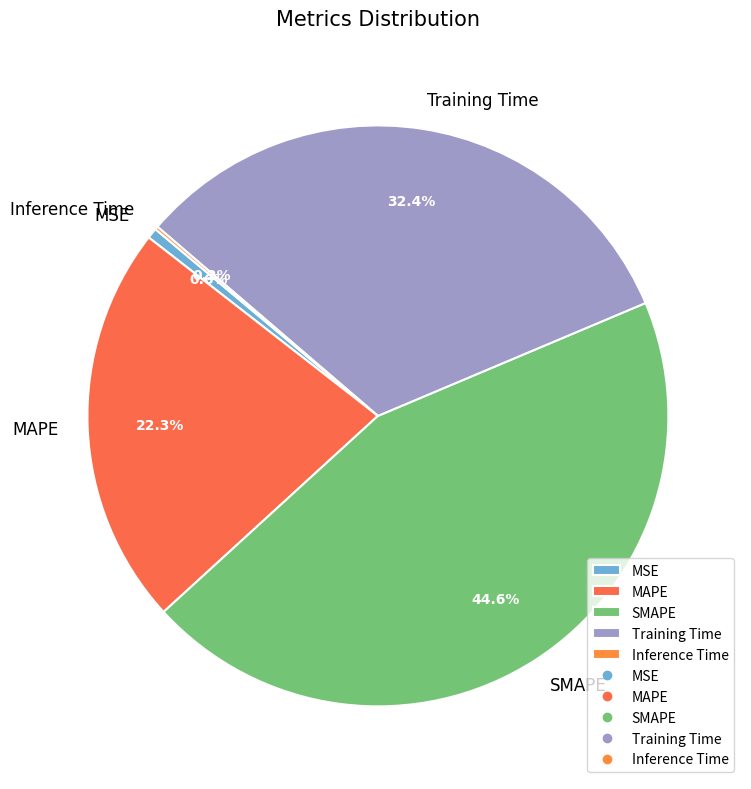

Is there a majority slice in this chart?

No